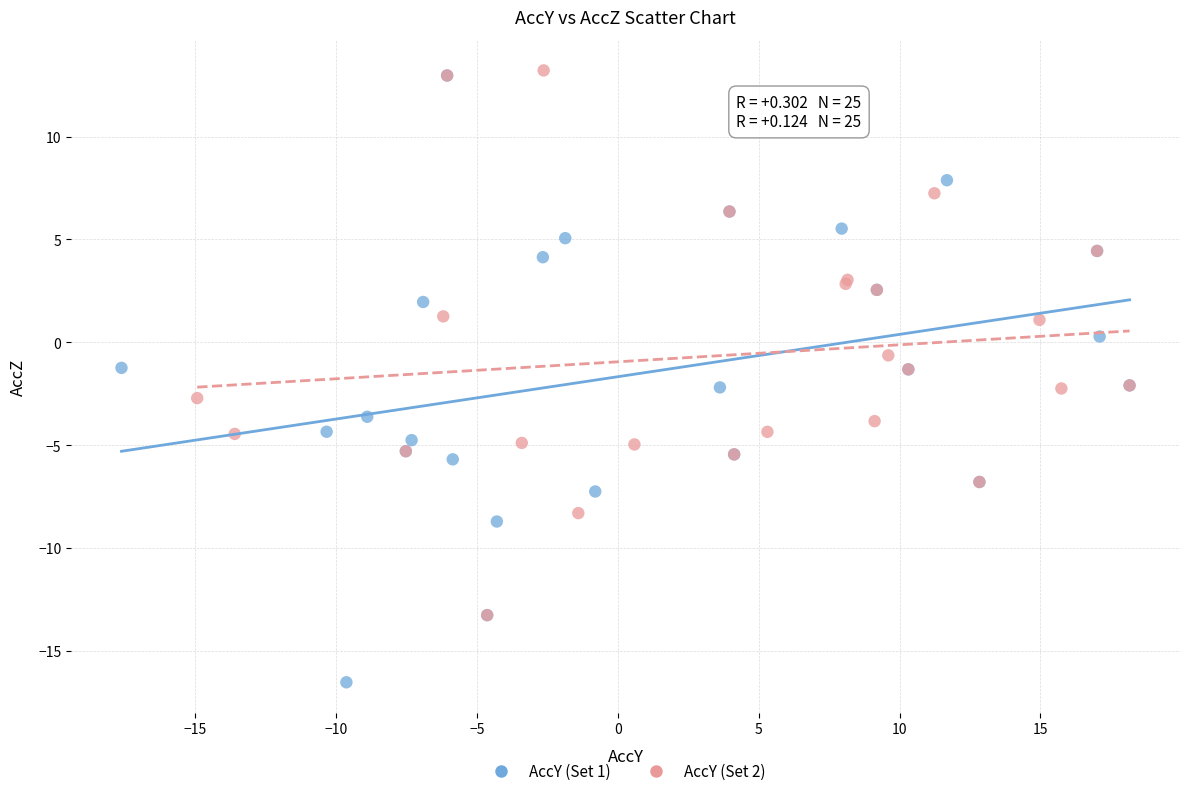

Which series has the largest Y range (max minus min)?

AccY (Set 1)